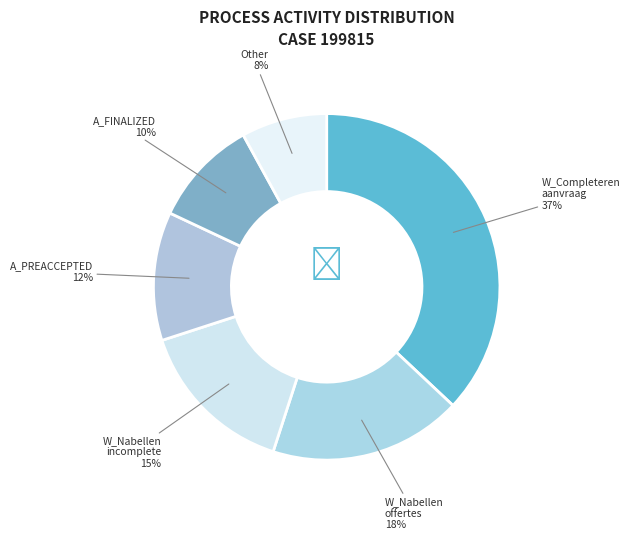

Is the sum of A_FINALIZED and A_PREACCEPTED greater than half?

No